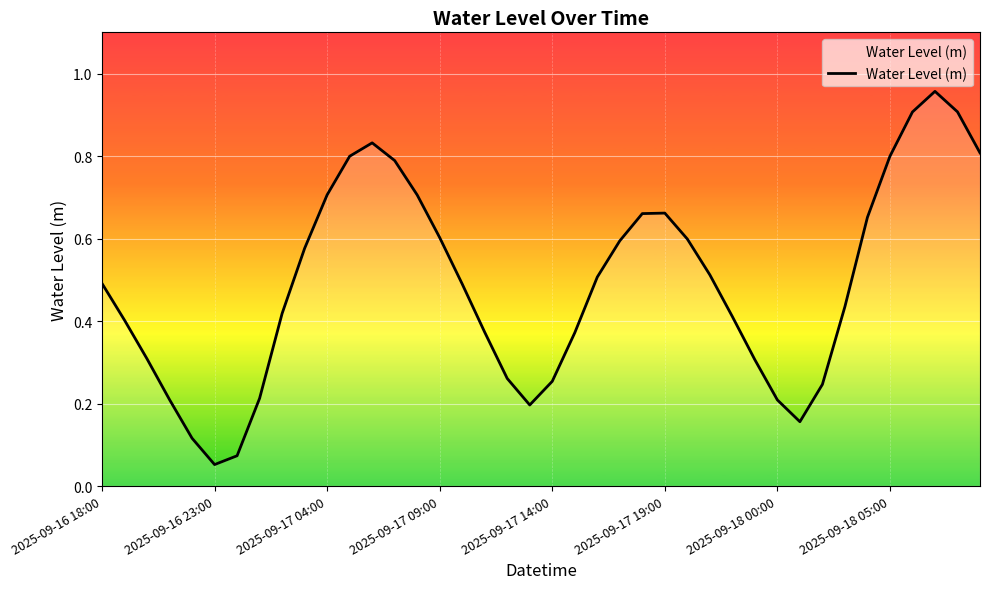

Reading right to left, extract all data points from this chart.

0.8	0.9	1.0	0.9	0.8	0.7	0.4	0.2	0.2	0.2	0.3	0.4	0.5	0.6	0.7	0.7	0.6	0.5	0.4	0.3	0.2	0.3	0.4	0.5	0.6	0.7	0.8	0.8	0.8	0.7	0.6	0.4	0.2	0.1	0.1	0.1	0.2	0.3	0.4	0.5